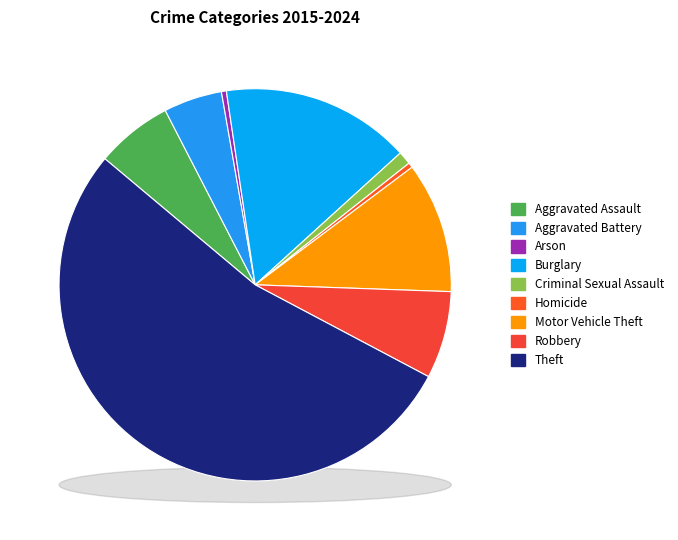

Which has a higher value, Theft or Criminal Sexual Assault?

Theft